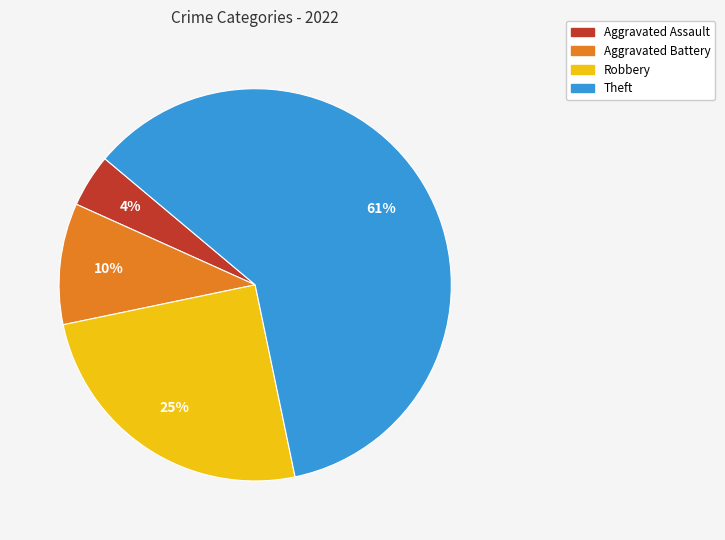

To the nearest percent, what is the combined percentage of Aggravated Battery and Robbery?

35%